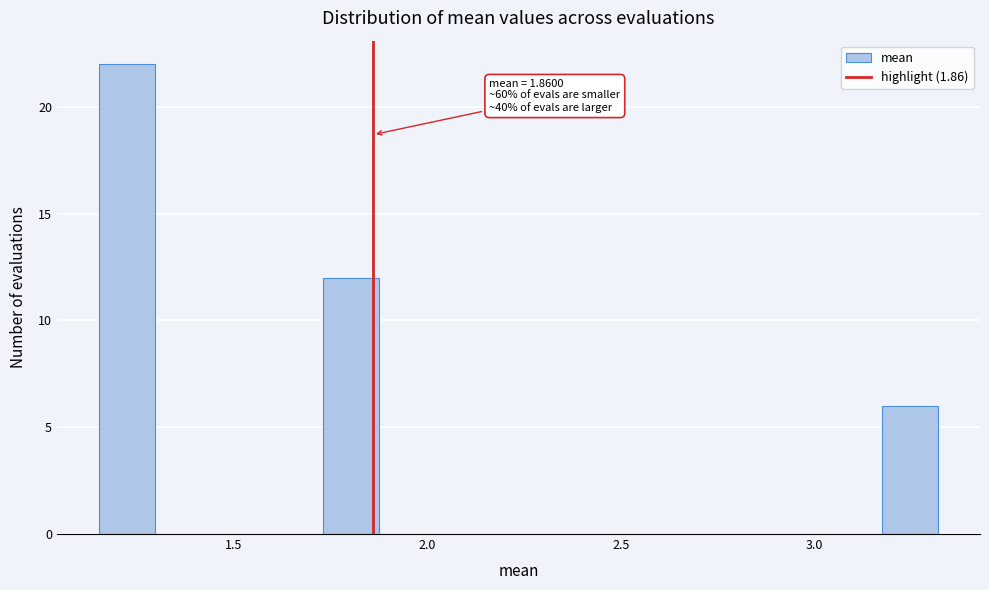

Around what value on the x-axis is the tallest bar? Give the approximate position of its centre, as read against the axis.

1.20